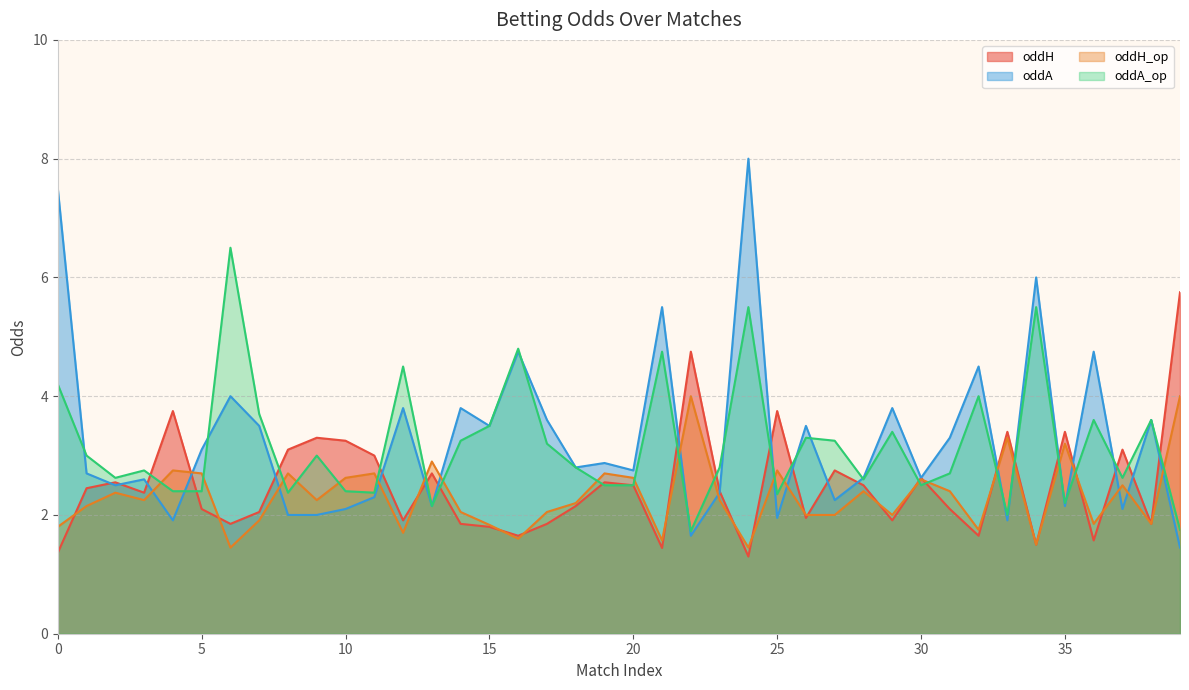

What is the difference between the highest and lowest values at 28?

0.2